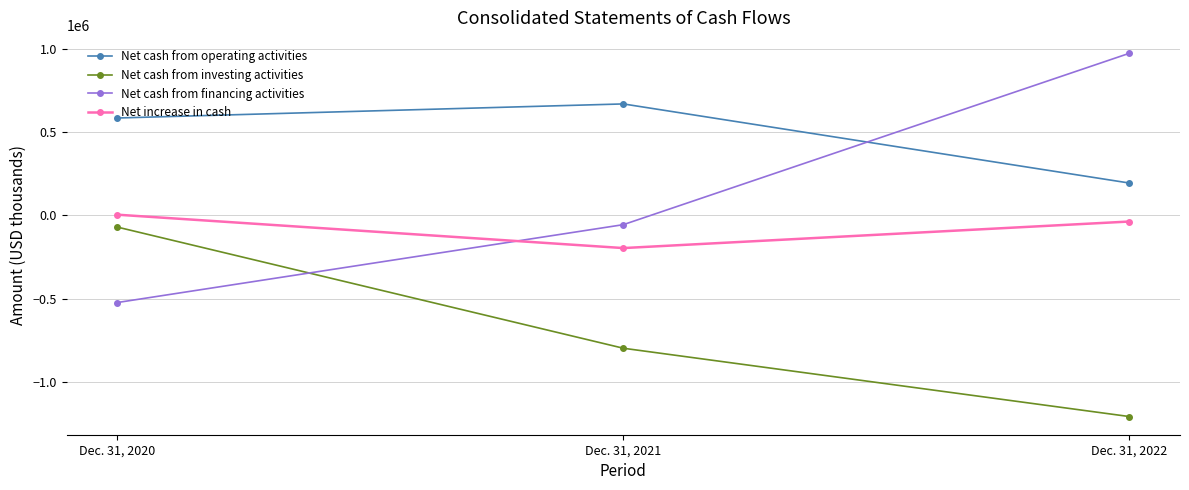

Is this an area chart (filled region under the line)?

No